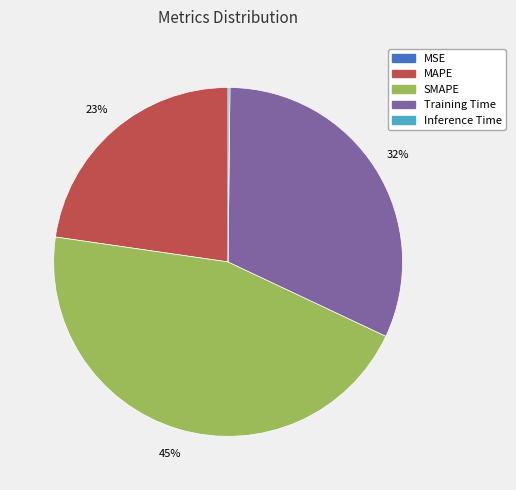

Is it true that SMAPE is 45% of the pie?

True